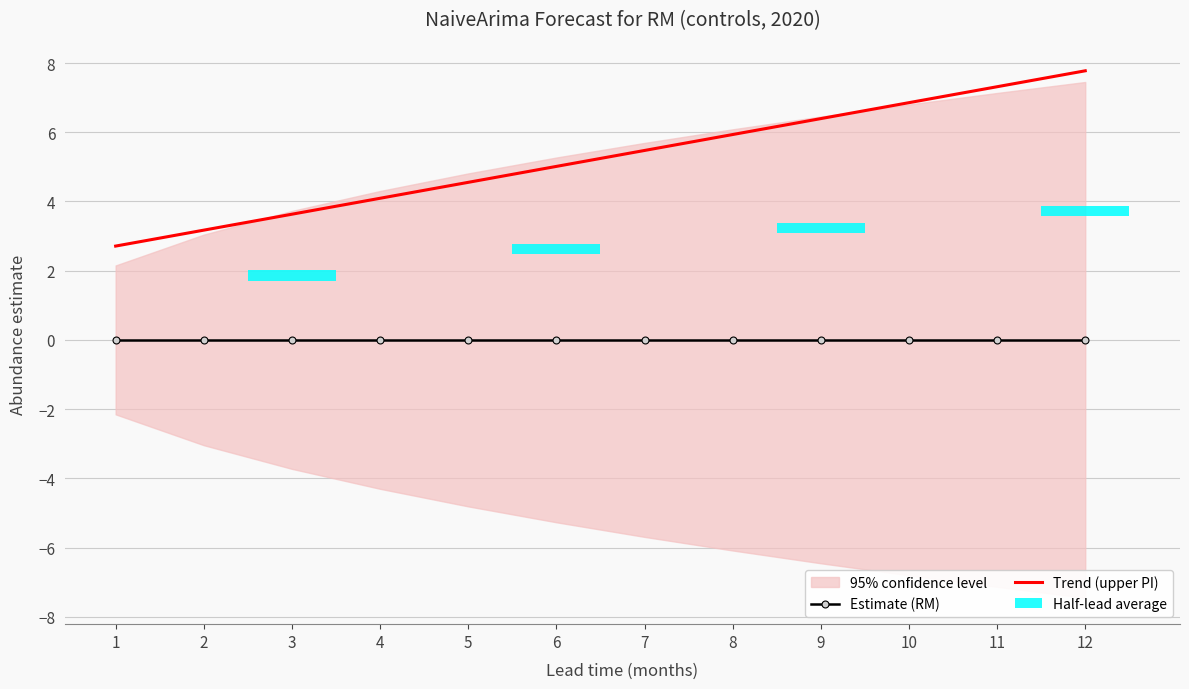

At which category is the sum across all series the highest?

12